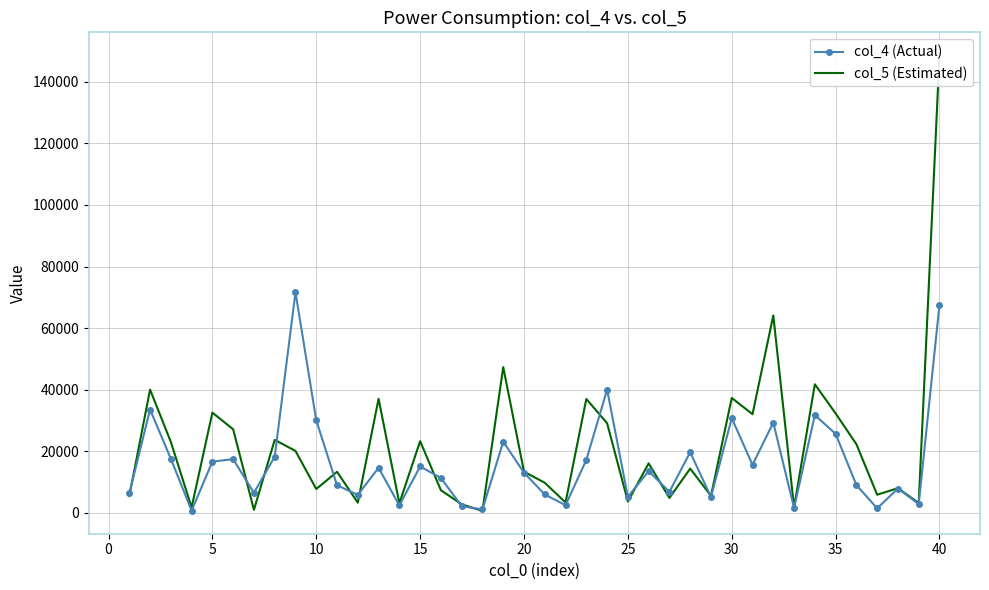

What are all the series names shown in the legend?

col_4 (Actual), col_5 (Estimated)